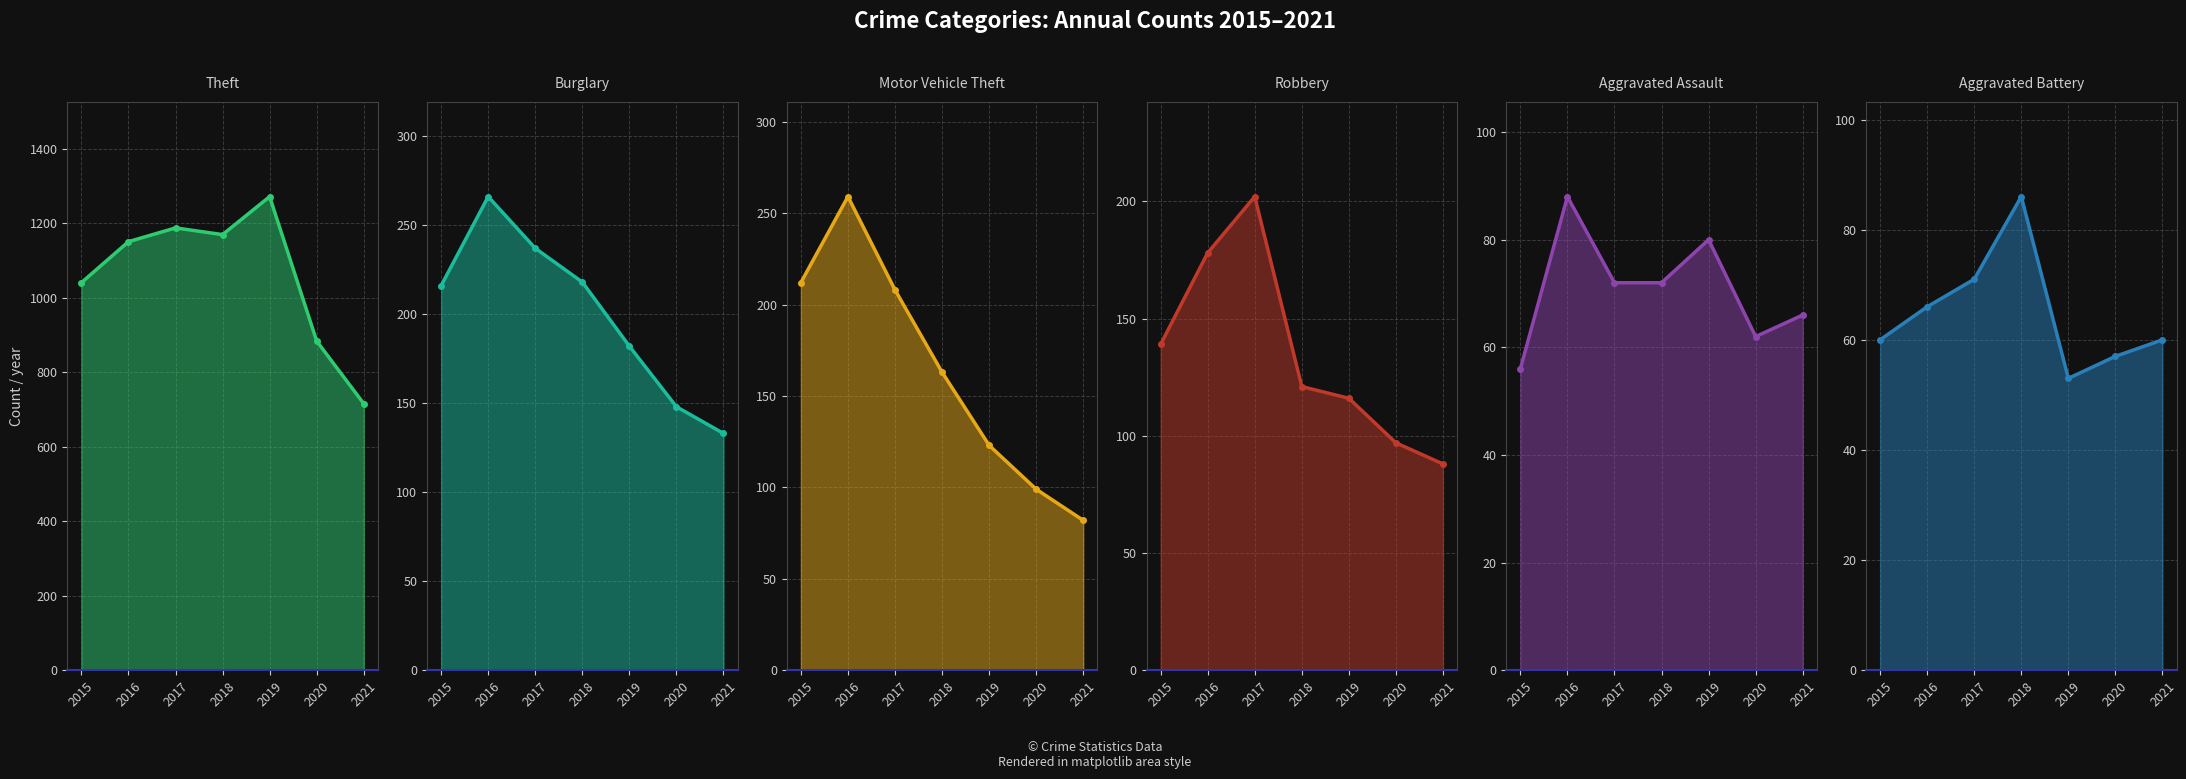

What is the difference between the maximum and minimum values in the Aggravated Battery series?

33